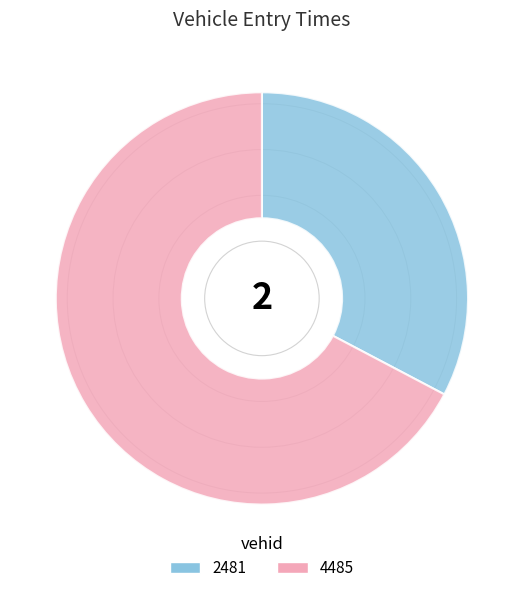

Rank the categories by value from highest to lowest.

4485, 2481